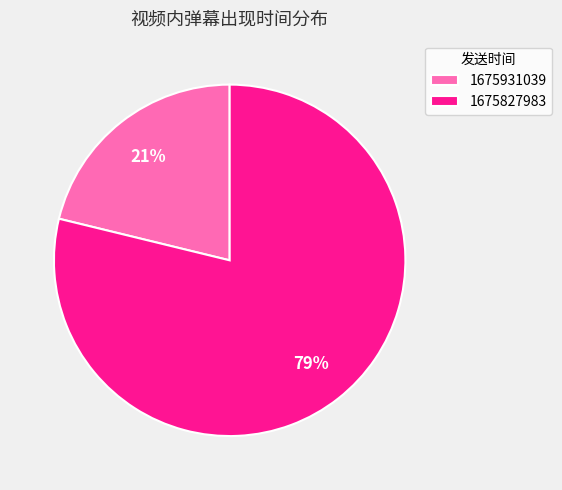

What is the ratio of the value at 1675931039 to the value at 1675827983?

0.3